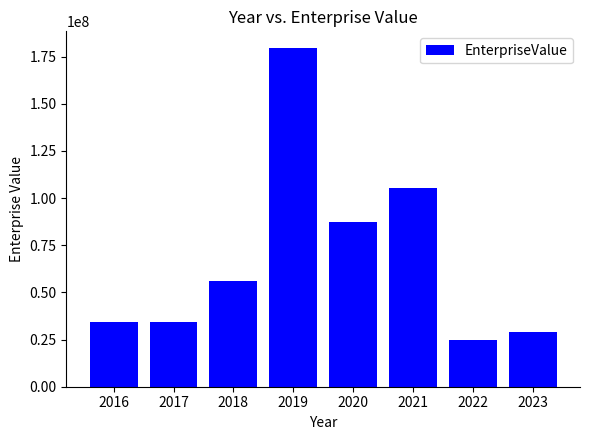

Count the number of data series in this chart.

1